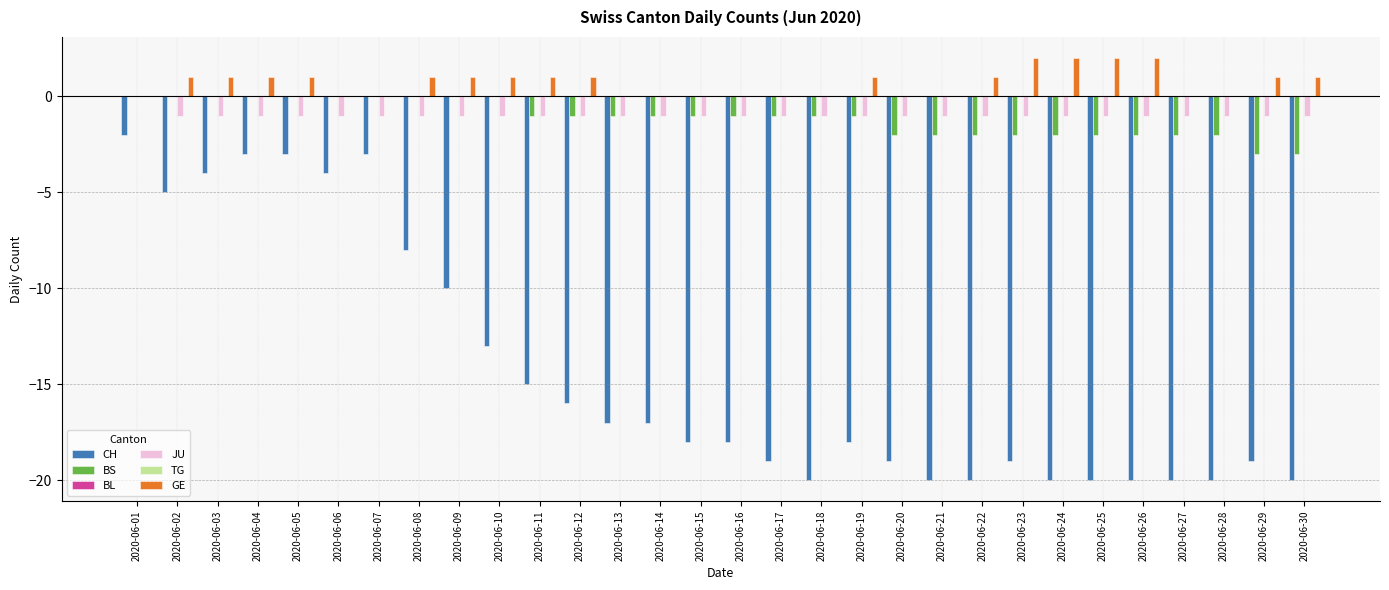

Which series has the largest range (max minus min)?

CH